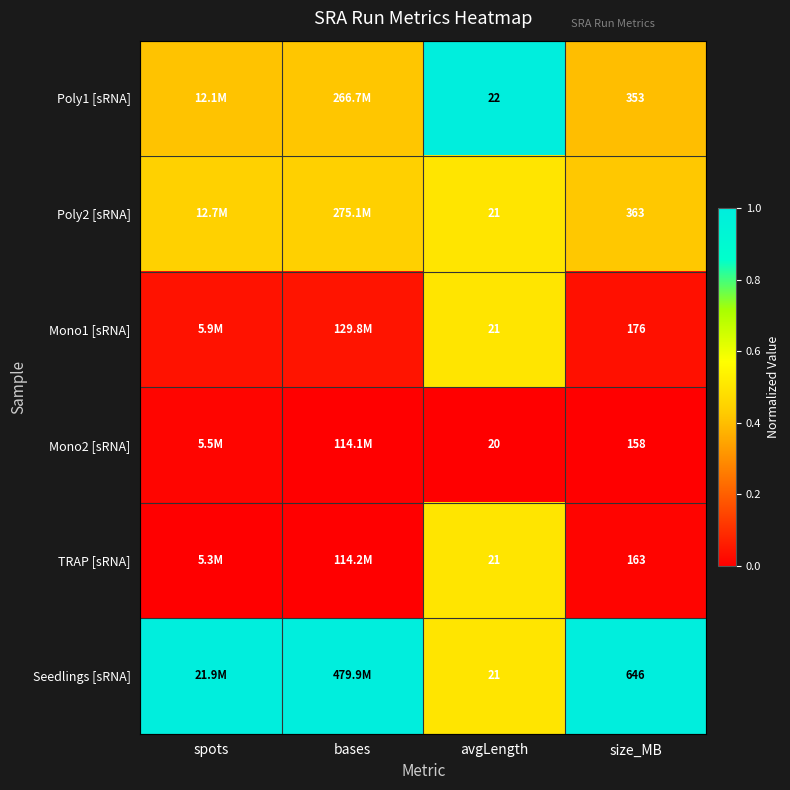

What is the average value of the Seedlings [sRNA] series?

0.9